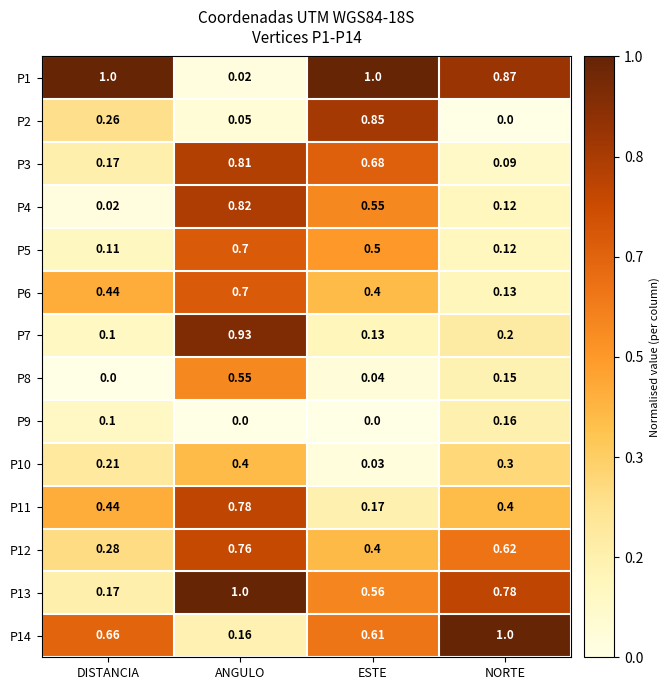

Rank the categories by P2 value from lowest to highest.

NORTE, ANGULO, DISTANCIA, ESTE